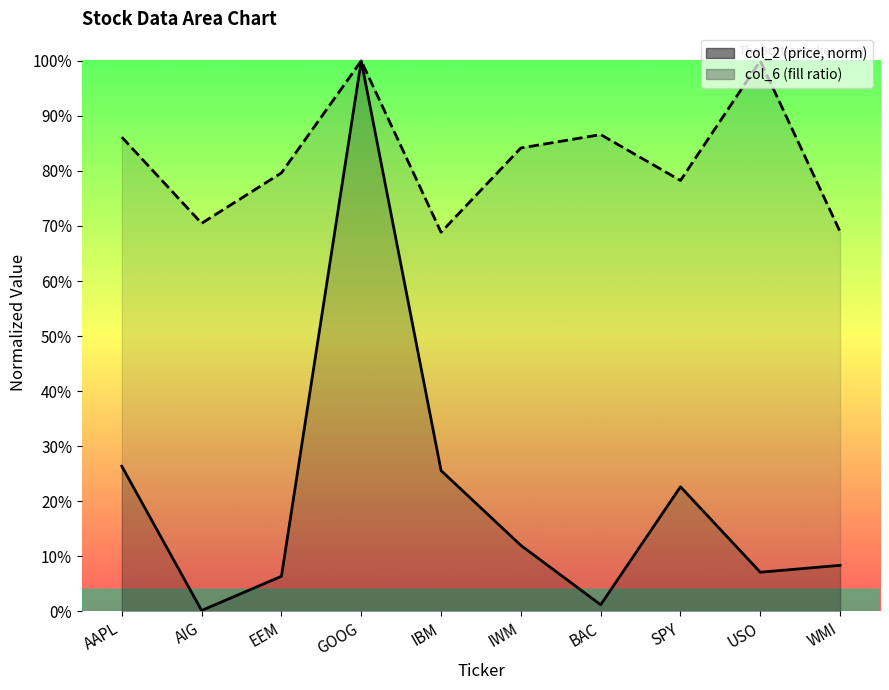

Does the chart display data point markers on the line(s)?

No